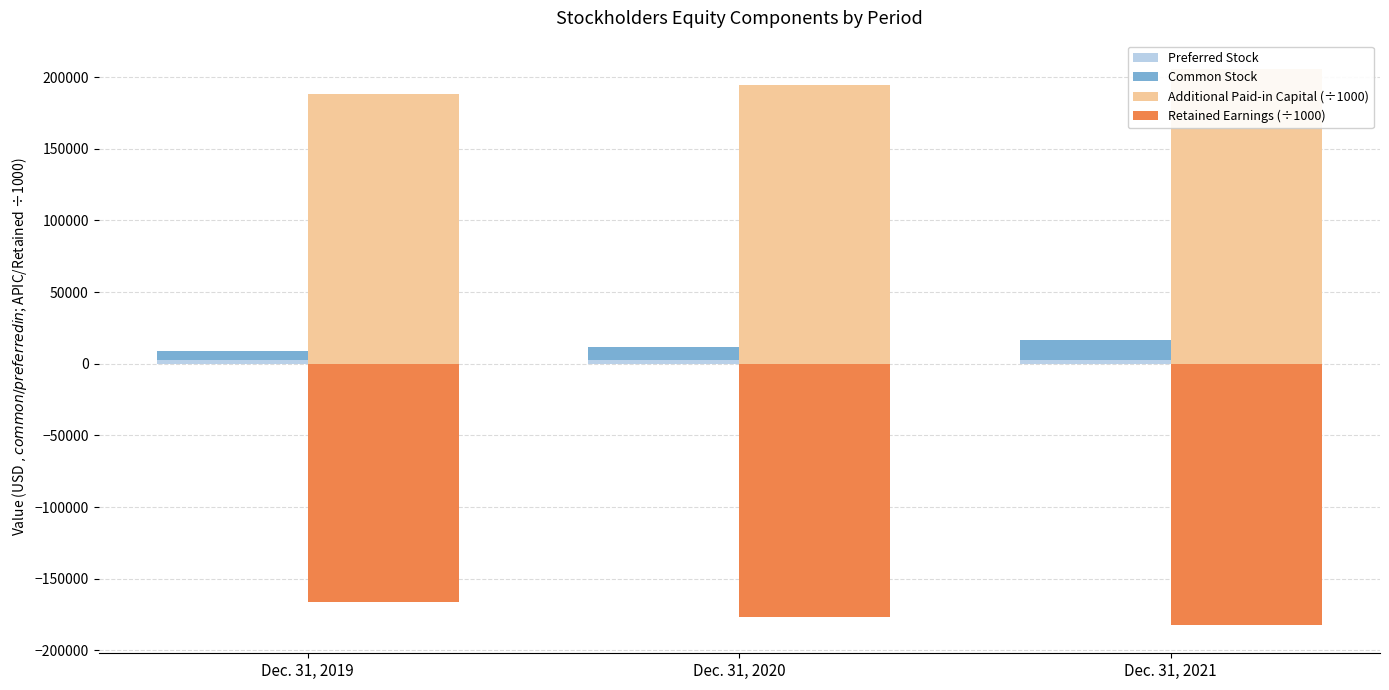

What is the approximate value of Preferred Stock at Dec. 31, 2019?

2774.0